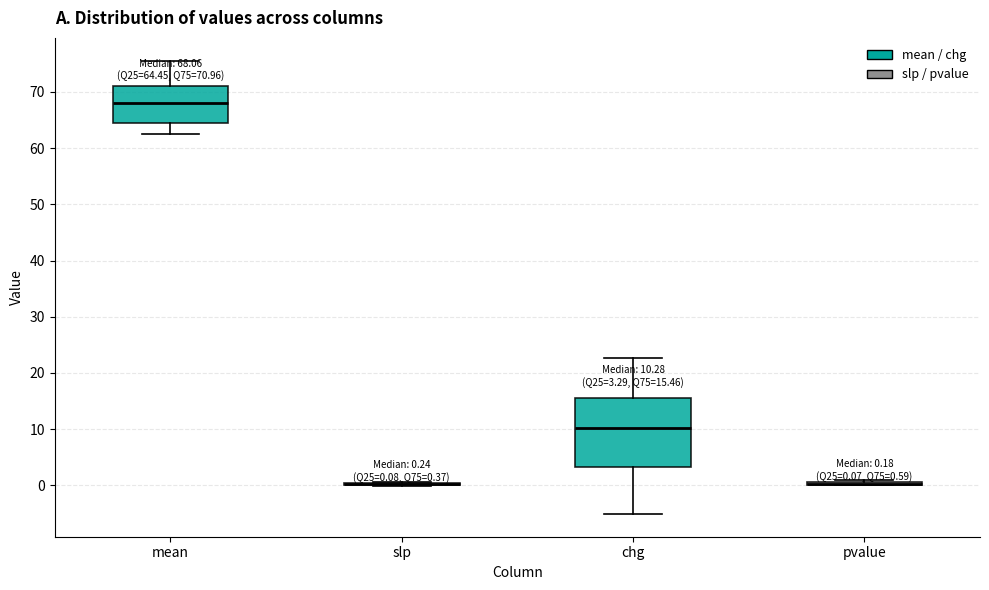

Which box is the tallest, from its lower edge to its upper edge?

chg